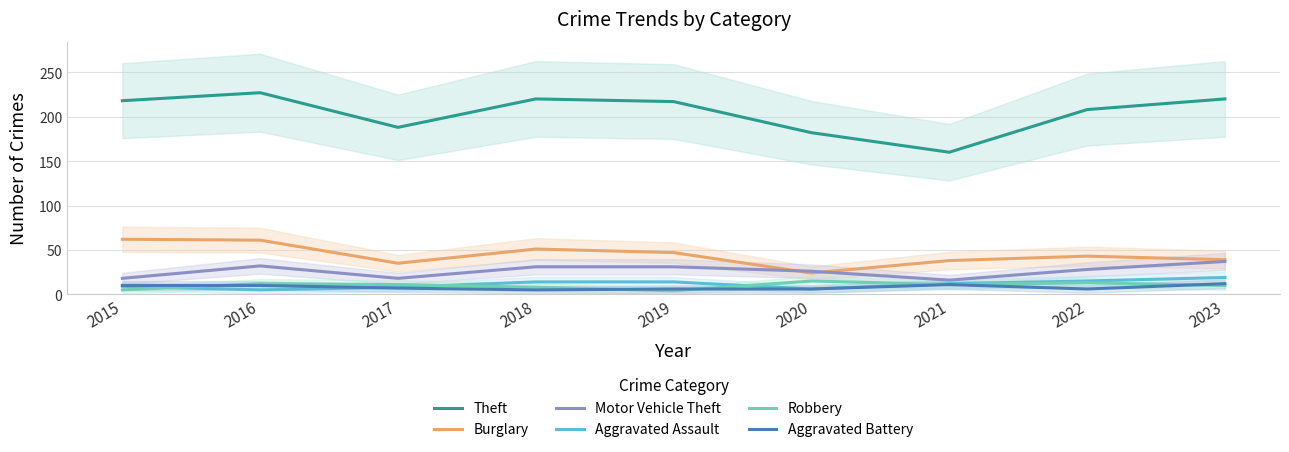

Is it true that Aggravated Battery equals 7 at 2017?

True